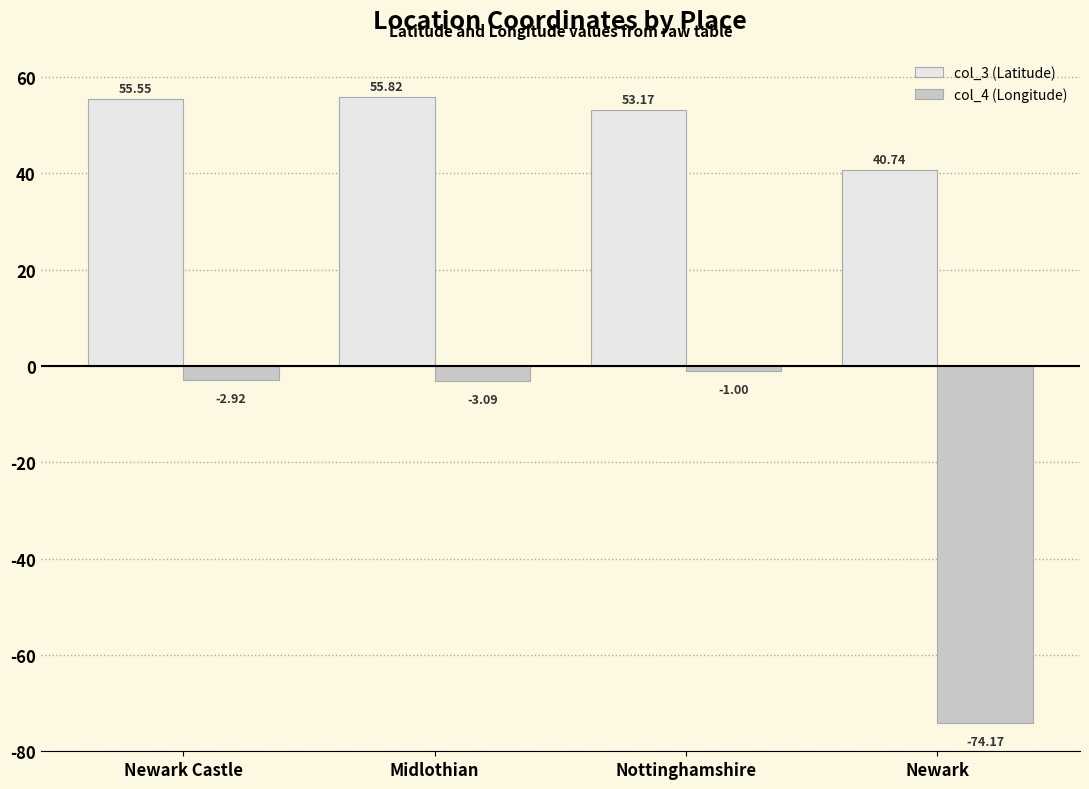

What are all the series names shown in the legend?

col_3 (Latitude), col_4 (Longitude)